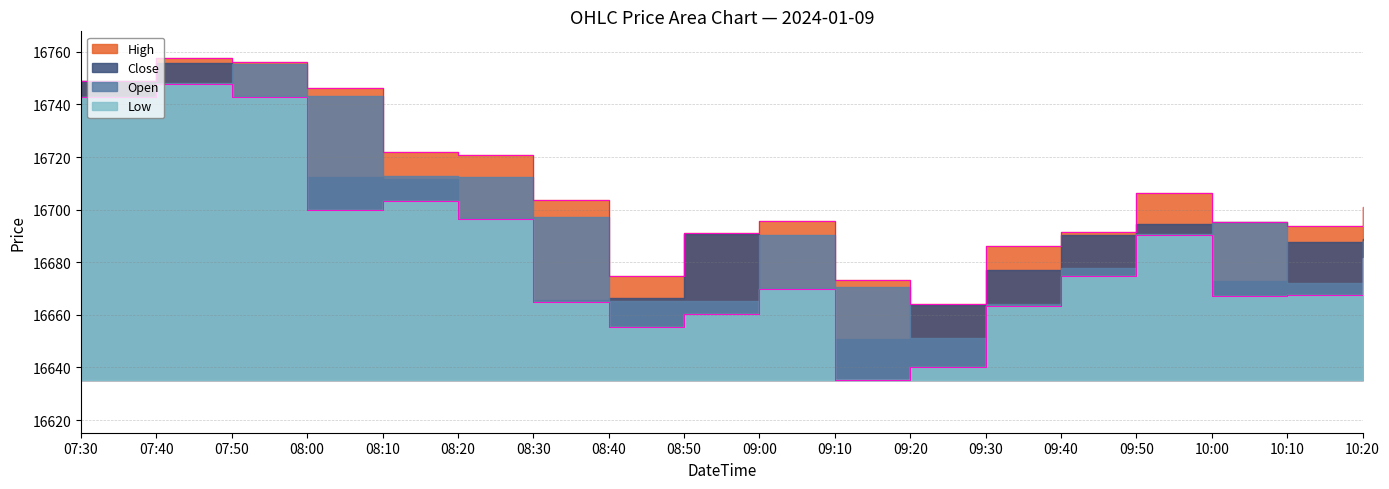

True or false: Low and High intersect in this chart.

False